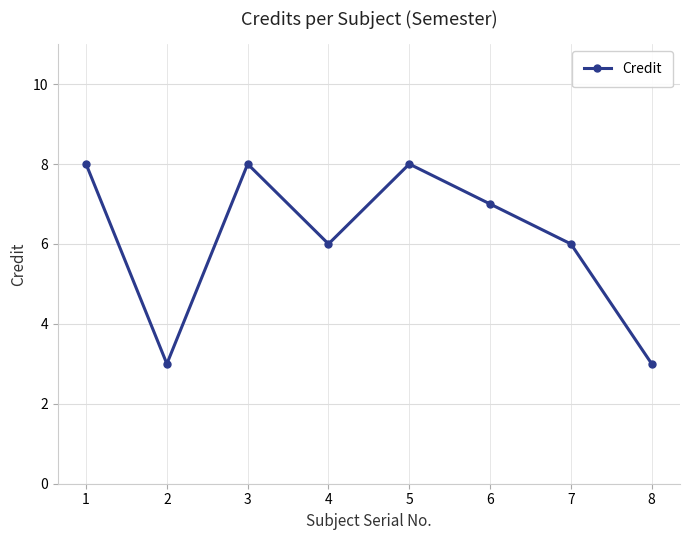

True or false: the data shows 14 at 3.

False